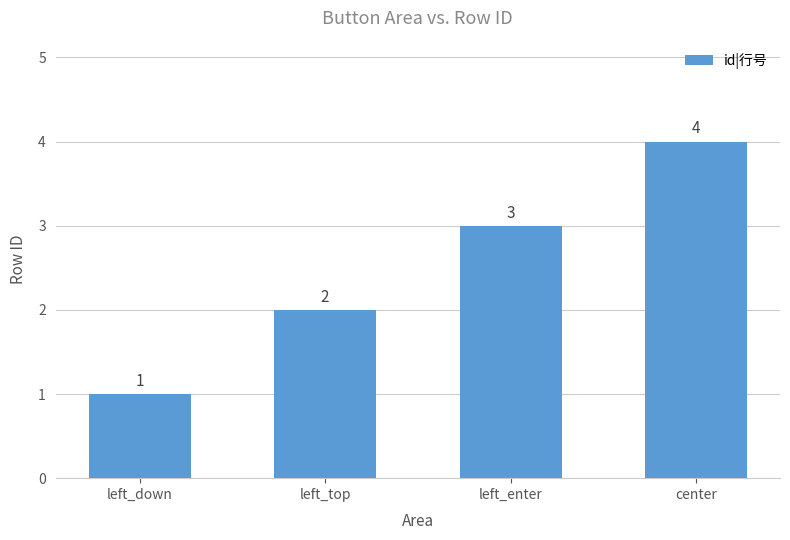

What is the label of the 2nd bar from the left?

left_top